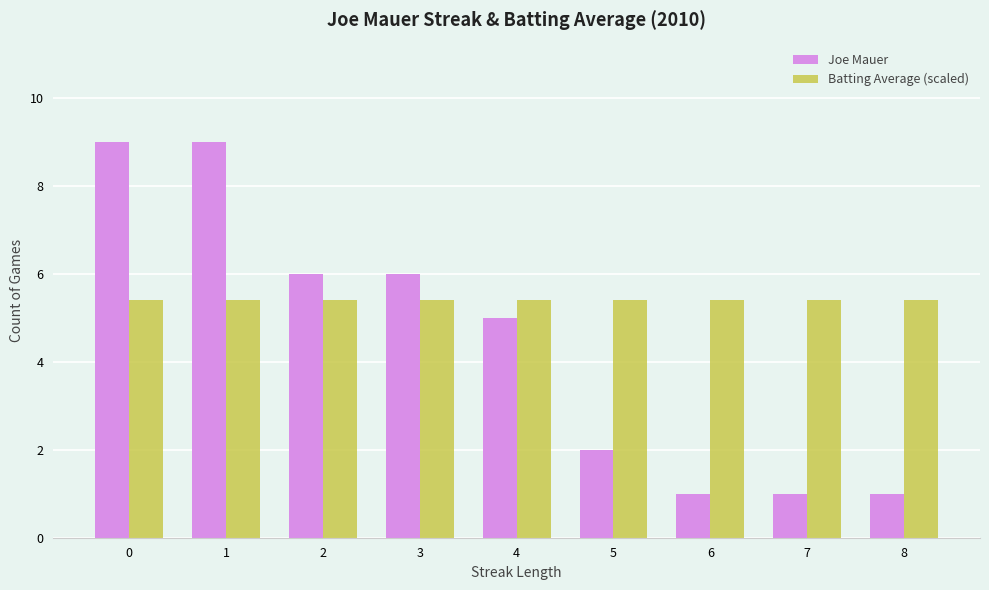

What is the spread (max minus min) of values at 5?

3.4